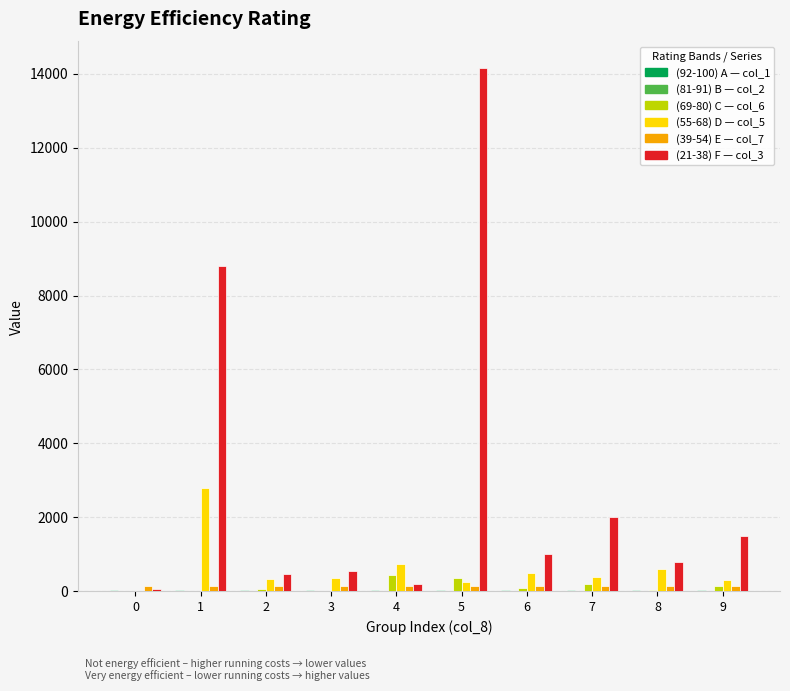

Are the bars horizontal?

No